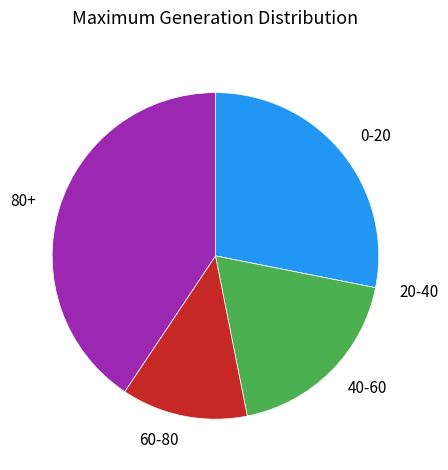

Approximately how many times larger is the value at 60-80 compared to 80+?

0.3